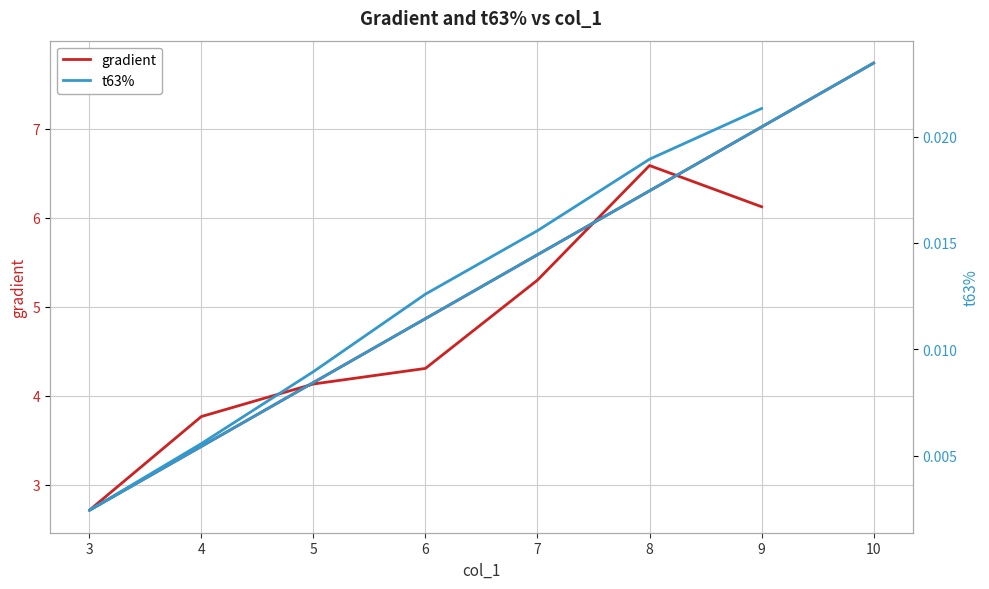

Does the chart have visible grid lines?

Yes